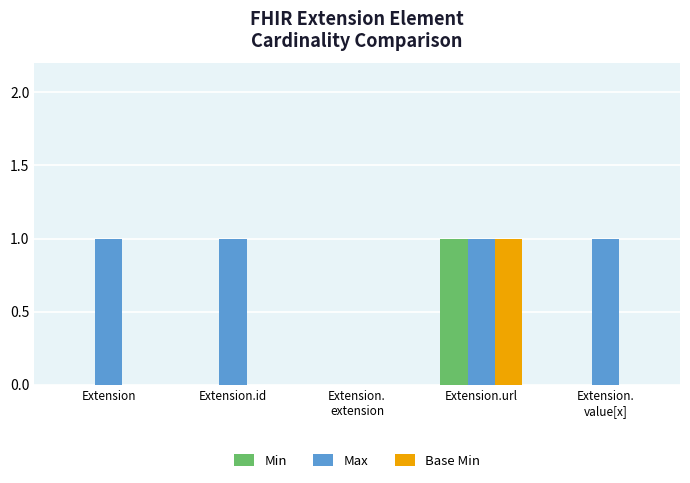

What is the sum of all Max values?

4